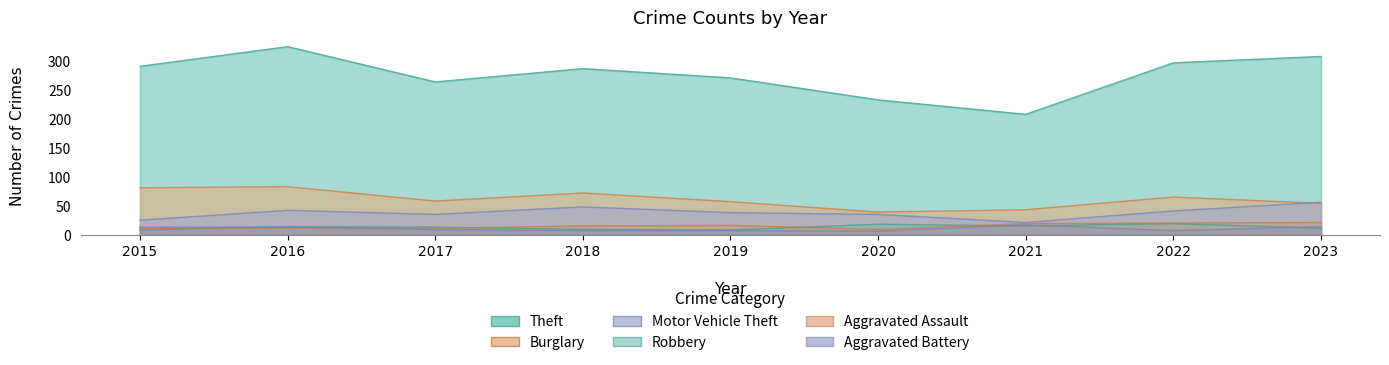

True or false: Theft and Aggravated Battery cross at least once.

False